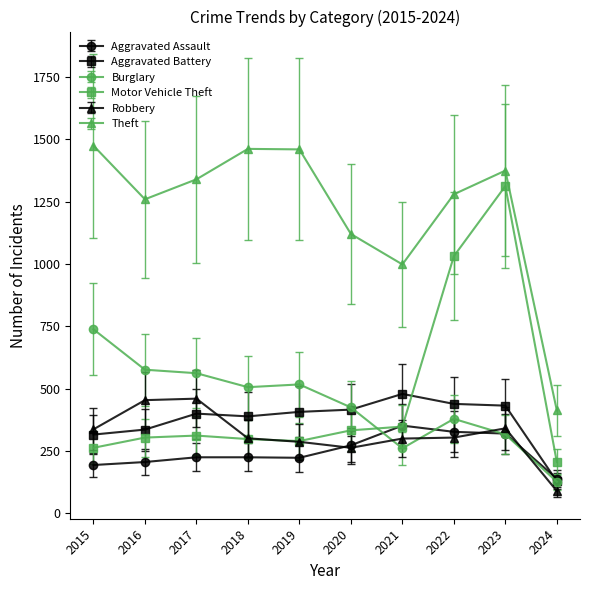

True or false: Motor Vehicle Theft has a value of 348 at 2021.

True